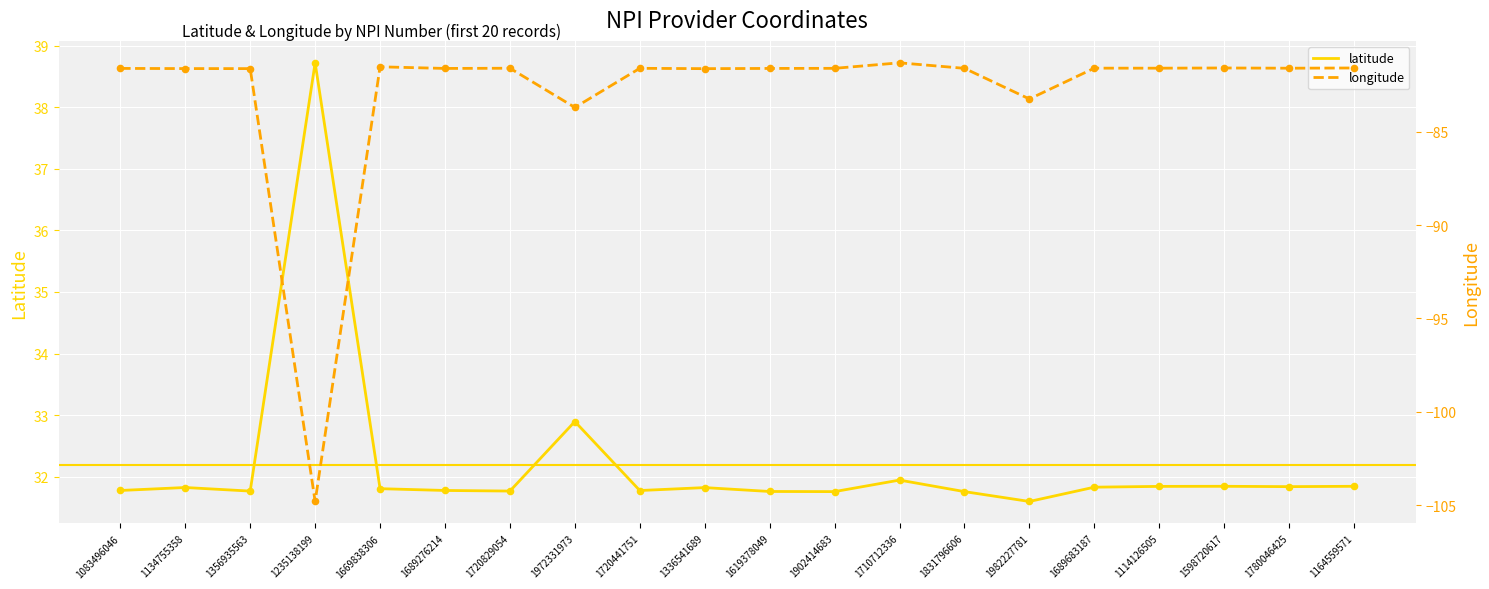

Is the value of latitude at 1982227781 greater than the value of longitude at 1114126505?

Yes